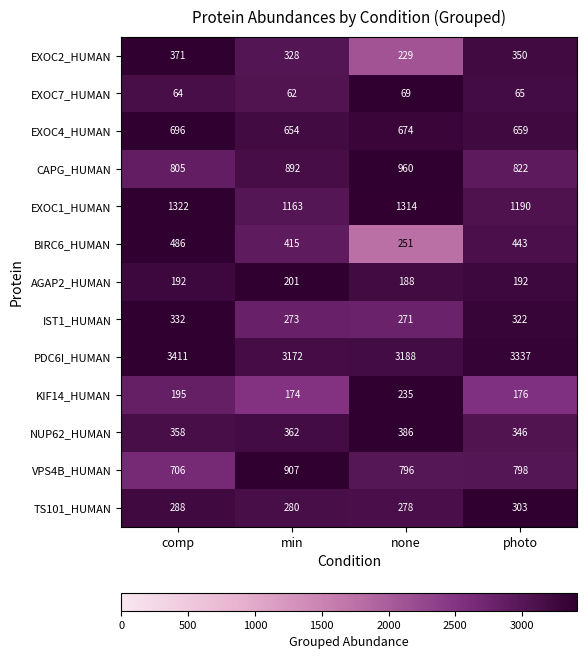

List the series in order of their peak value, lowest first.

EXOC7_HUMAN, AGAP2_HUMAN, KIF14_HUMAN, TS101_HUMAN, IST1_HUMAN, EXOC2_HUMAN, NUP62_HUMAN, BIRC6_HUMAN, EXOC4_HUMAN, VPS4B_HUMAN, CAPG_HUMAN, EXOC1_HUMAN, PDC6I_HUMAN